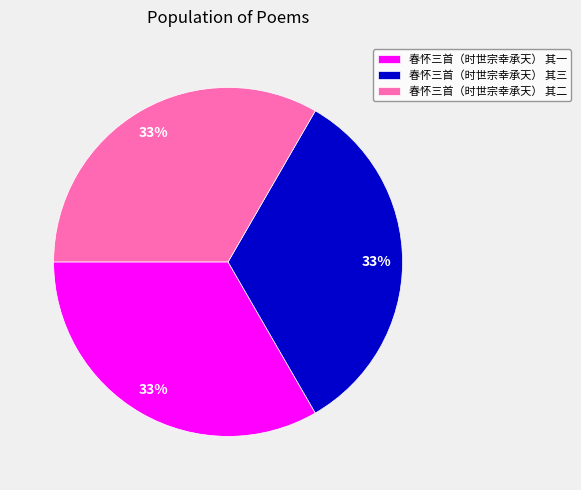

Is the sum of 春怀三首（时世宗幸承天） 其二 and 春怀三首（时世宗幸承天） 其三 greater than half?

Yes